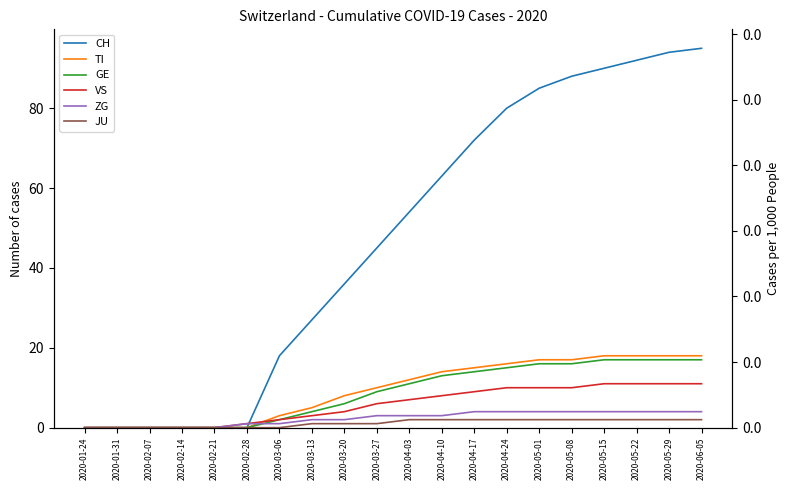

Read the GE value at 2020-05-08.

16